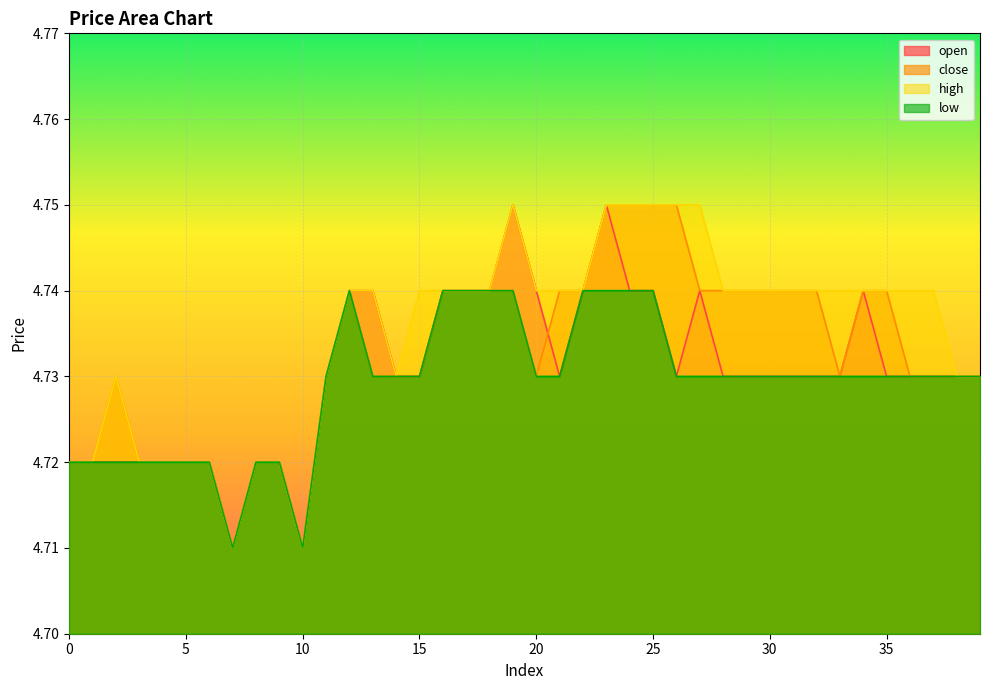

True or false: low and open cross at least once.

False